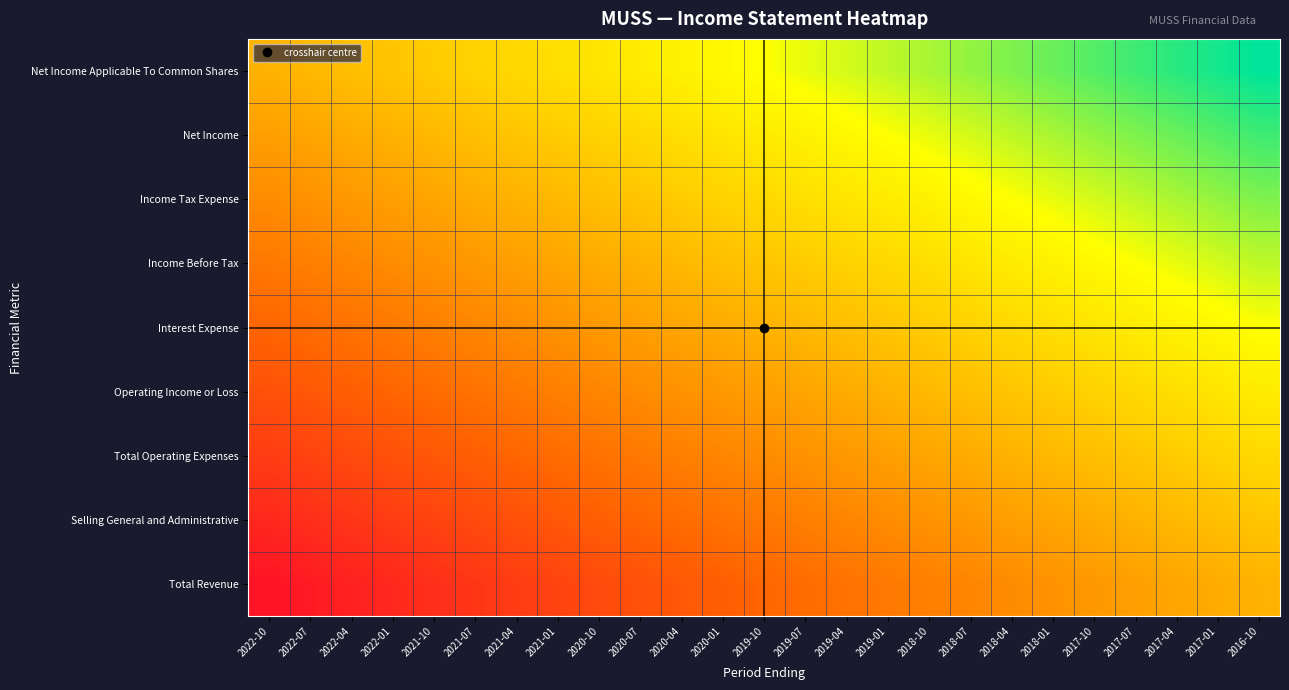

At 2019-04, list the series in order from largest to smallest.

Net Income Applicable To Common Shares, Net Income, Income Tax Expense, Income Before Tax, Interest Expense, Operating Income or Loss, Total Operating Expenses, Selling General and Administrative, Total Revenue